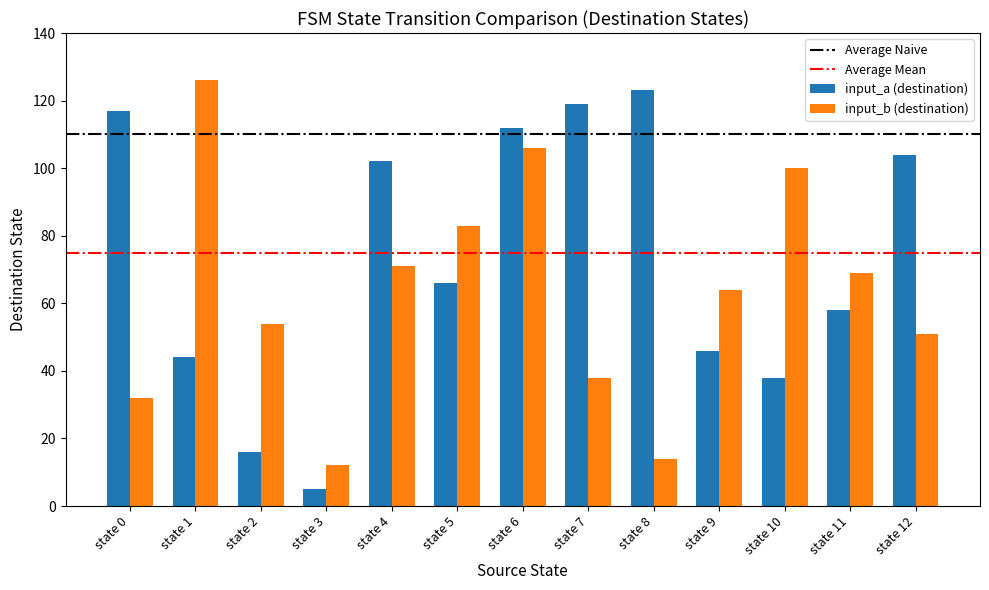

Reading left to right, transcribe all the data shown in this chart.

input_a (destination): 117	44	16	5	102	66	112	119	123	46	38	58	104
input_b (destination): 32	126	54	12	71	83	106	38	14	64	100	69	51